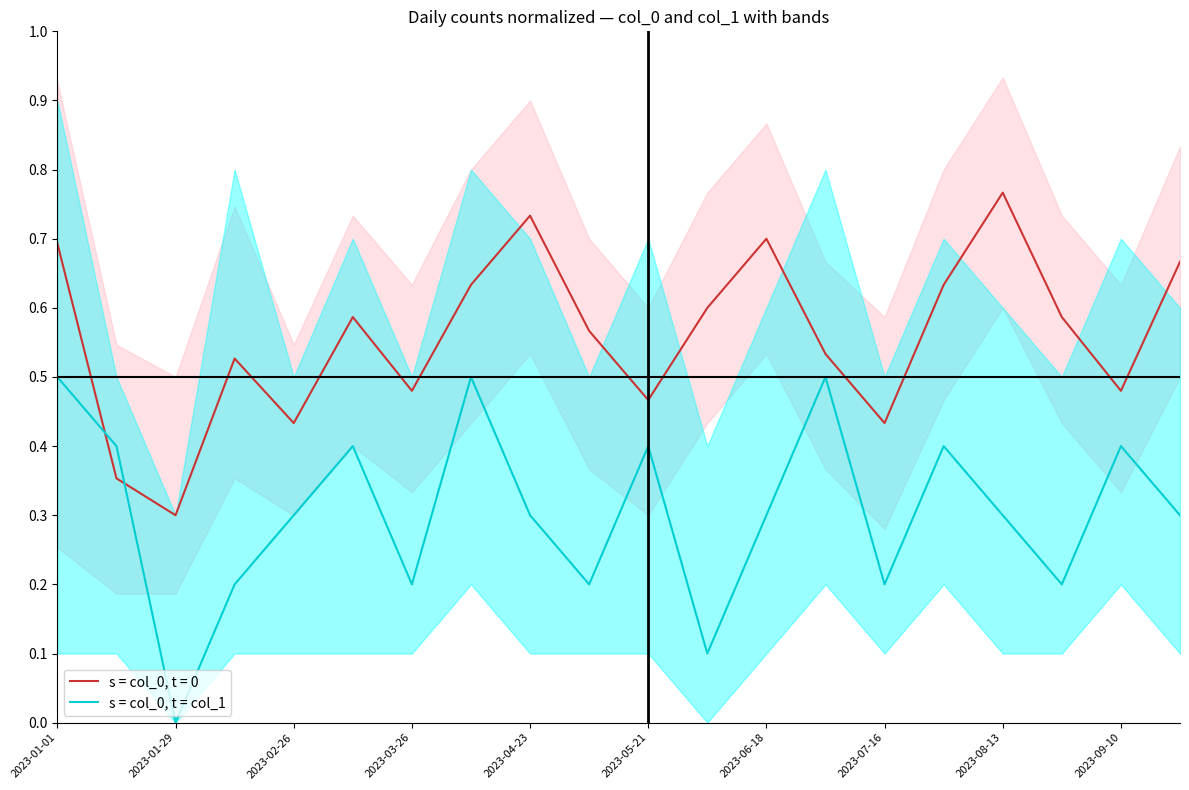

What is the sum of all values?

6.1